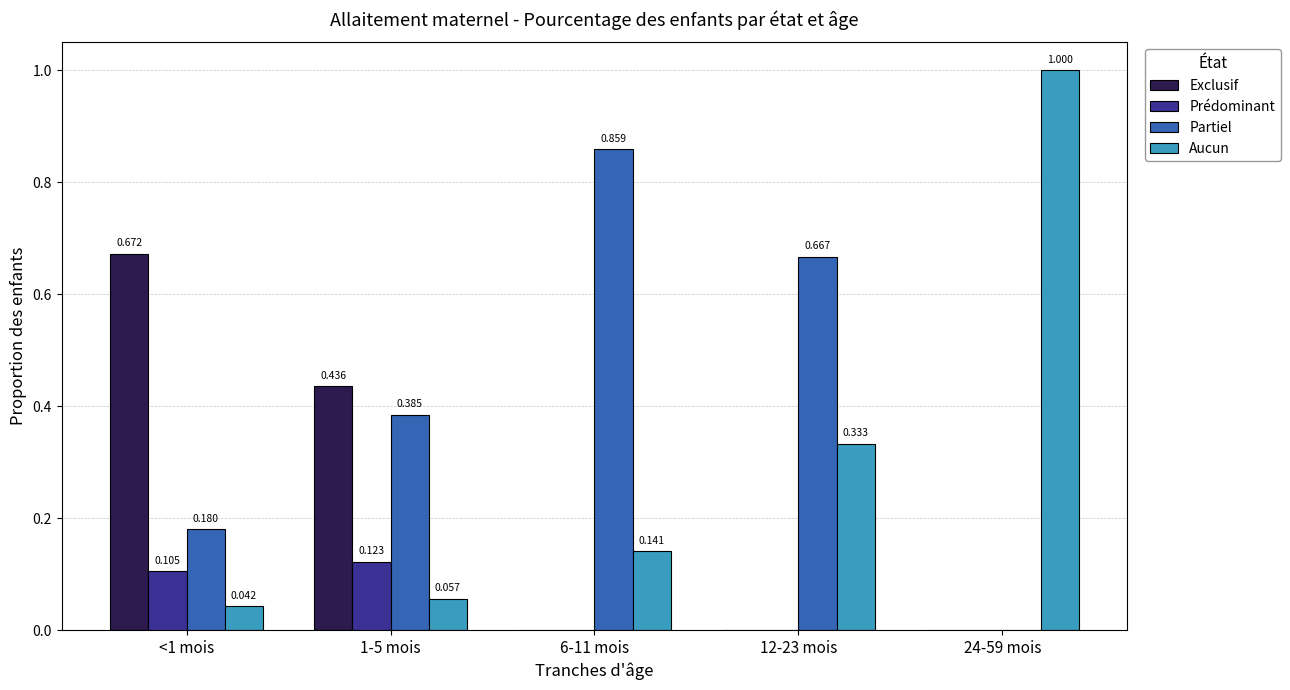

Which series has the largest total across all categories?

Partiel